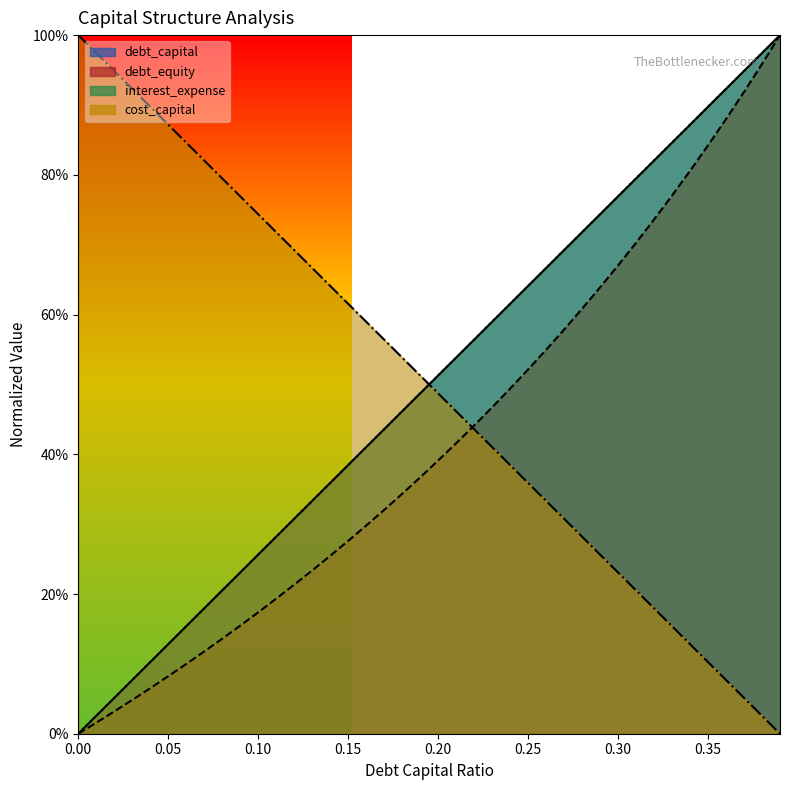

The value of interest_expense at 0.37 is 0.9. True or false?

True